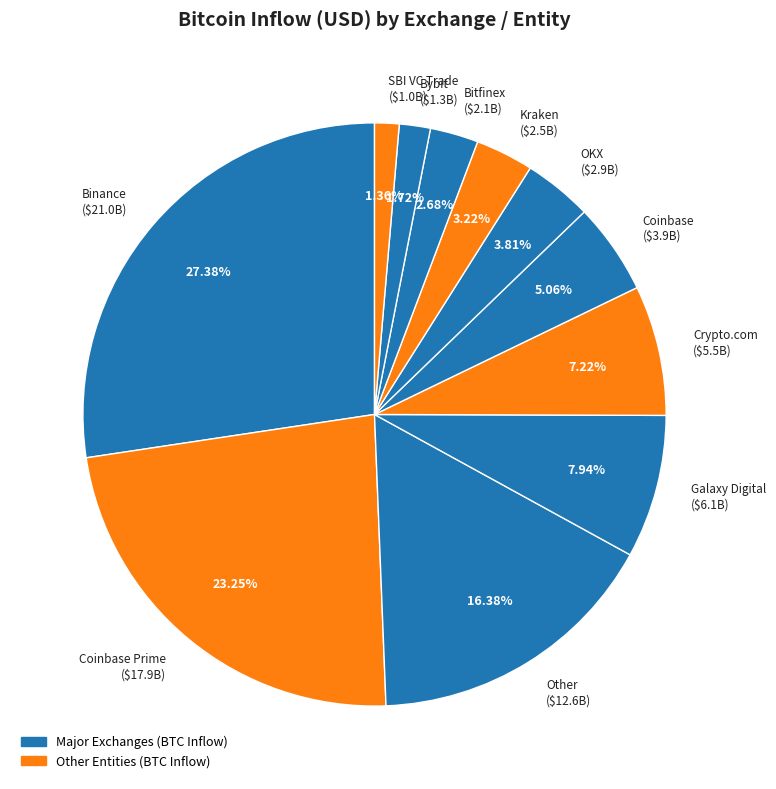

Does Other ($12.6B) represent more than half of the total?

No